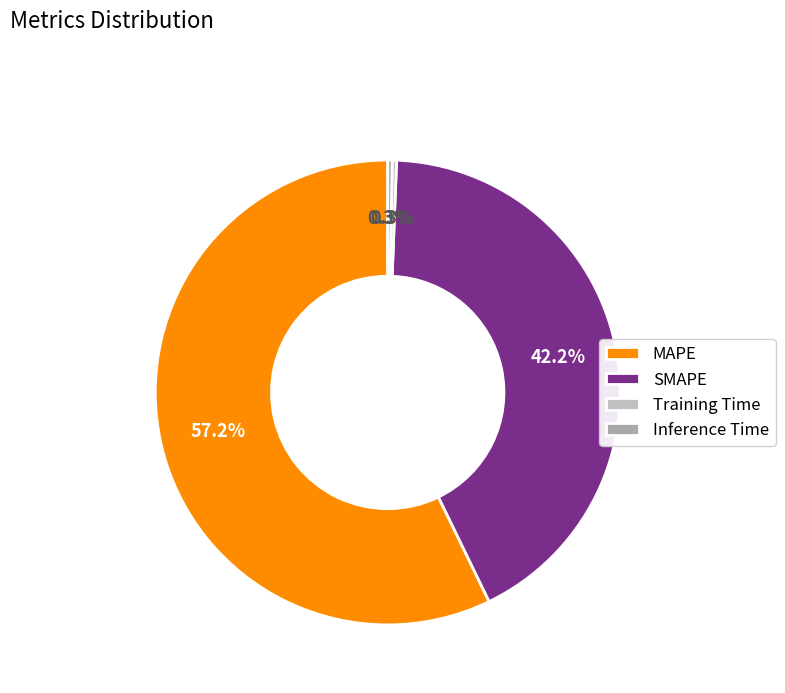

Is it true that Inference Time is 0% of the pie?

True